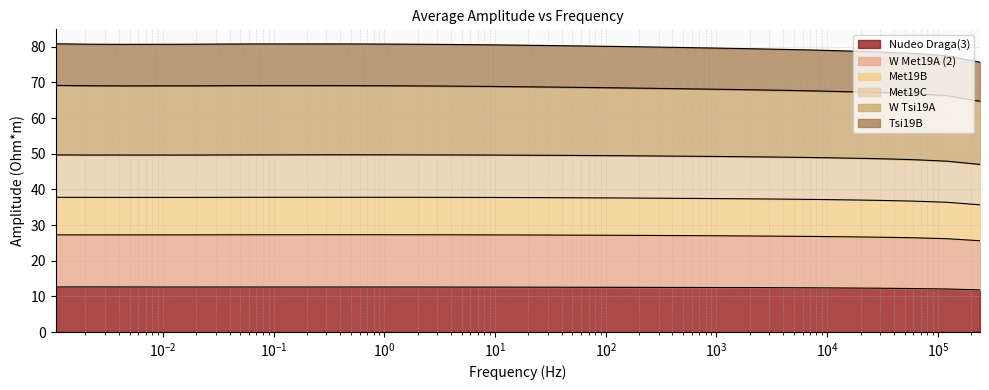

How many values in the Met19B series exceed 37?

25